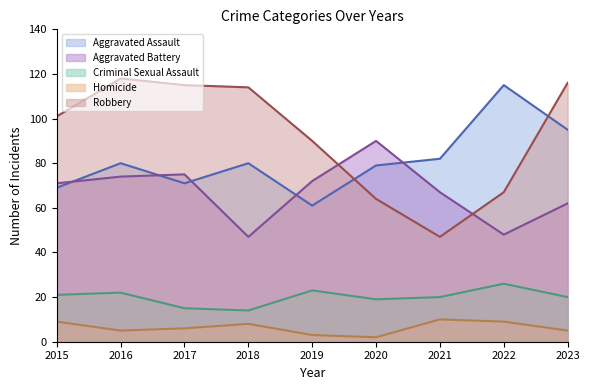

At which label does Criminal Sexual Assault reach its minimum?

2018